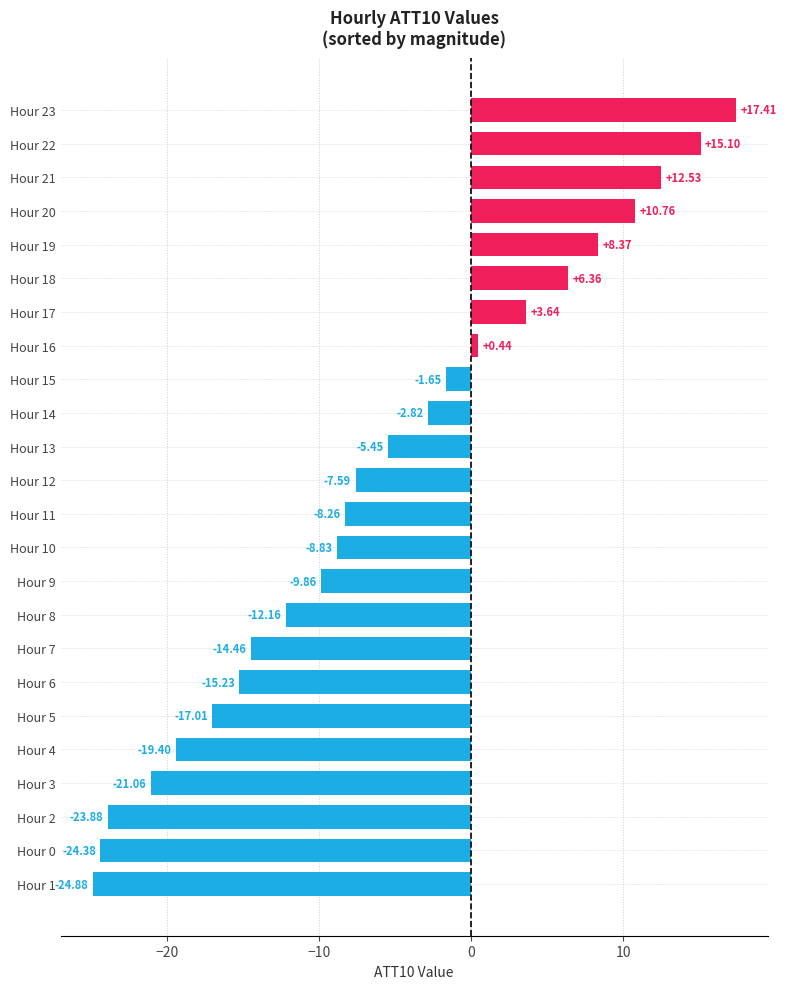

Count the number of data series in this chart.

1